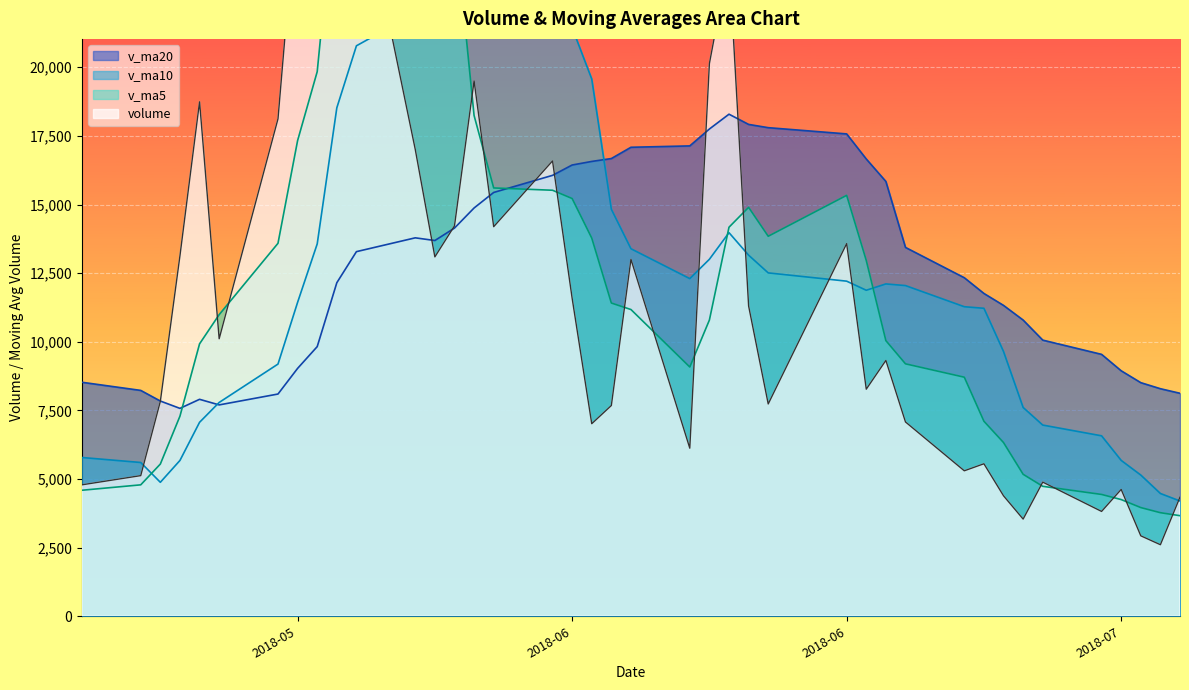

What is the label of the 25th point from the left?

2018-06-01